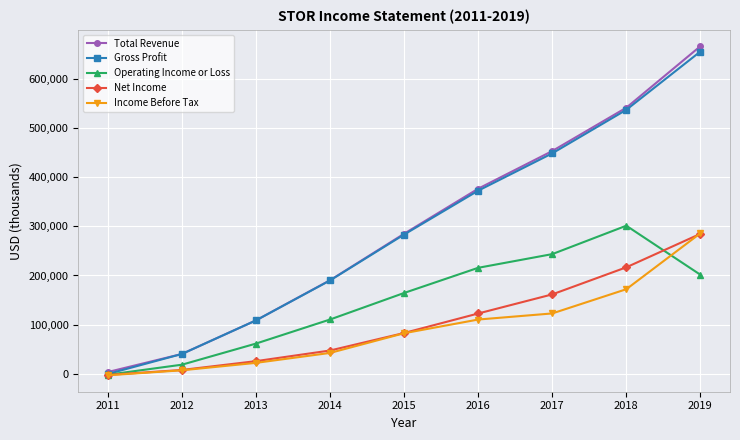

Count the Gross Profit values in the range 108800 to 448100.

5